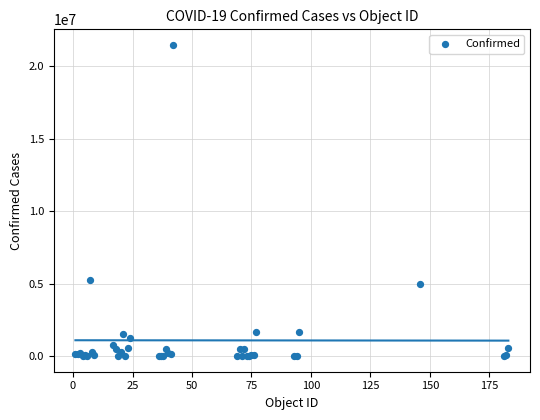

What Y value in the scatter plot is closest to 10730862?

5259352